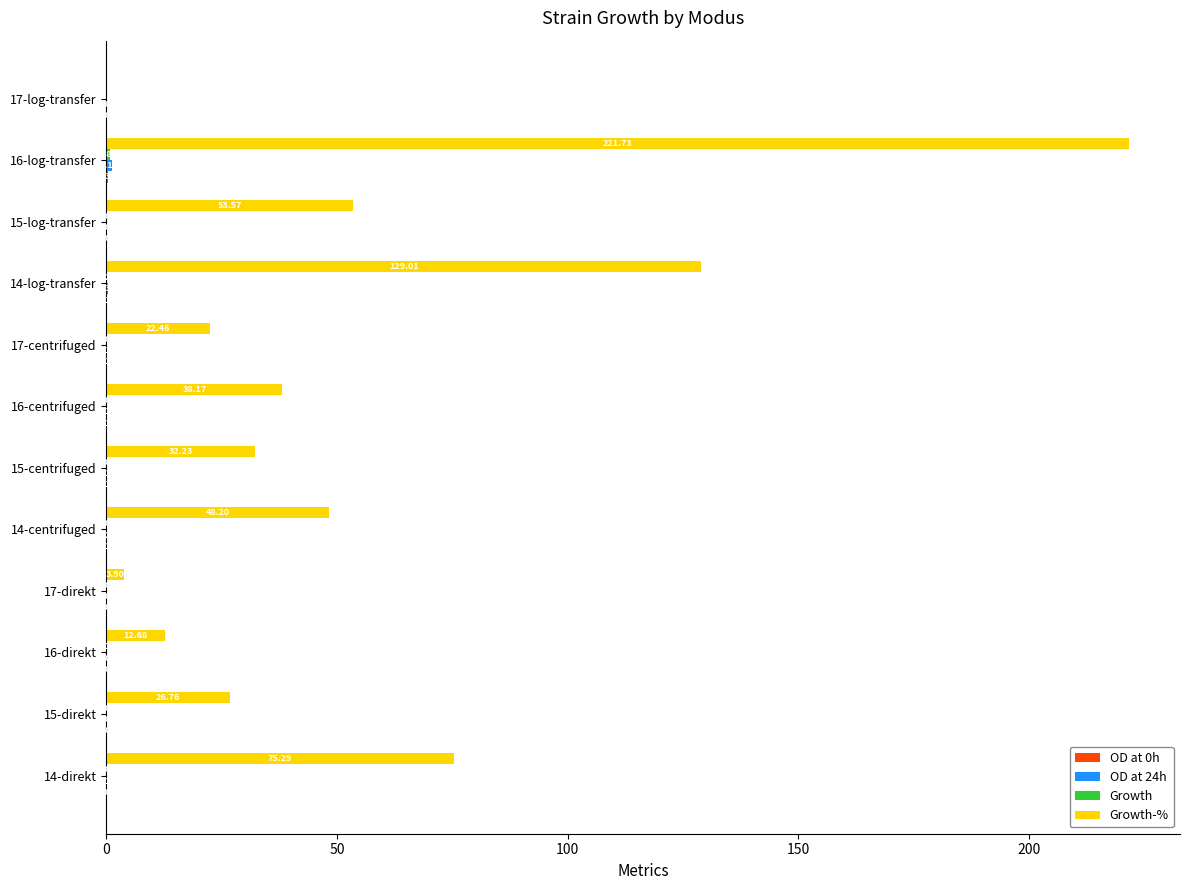

What is the total value across all series at 14-direkt?

75.6